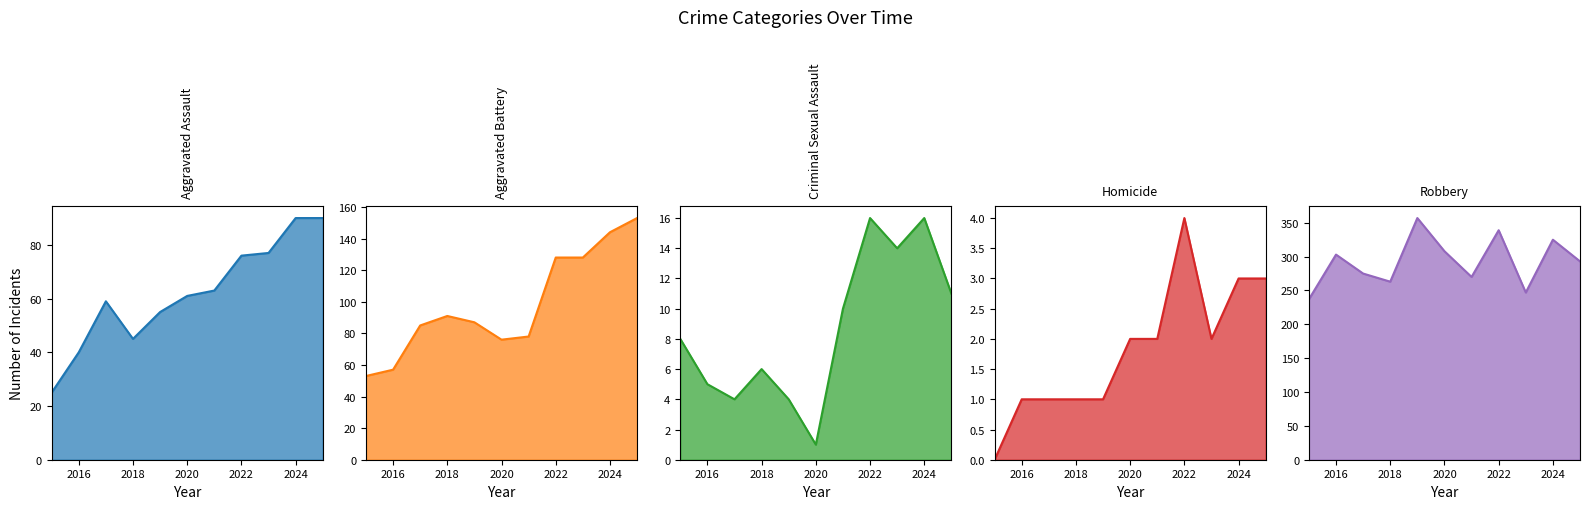

How many values in the Aggravated Assault series are below 61?

5